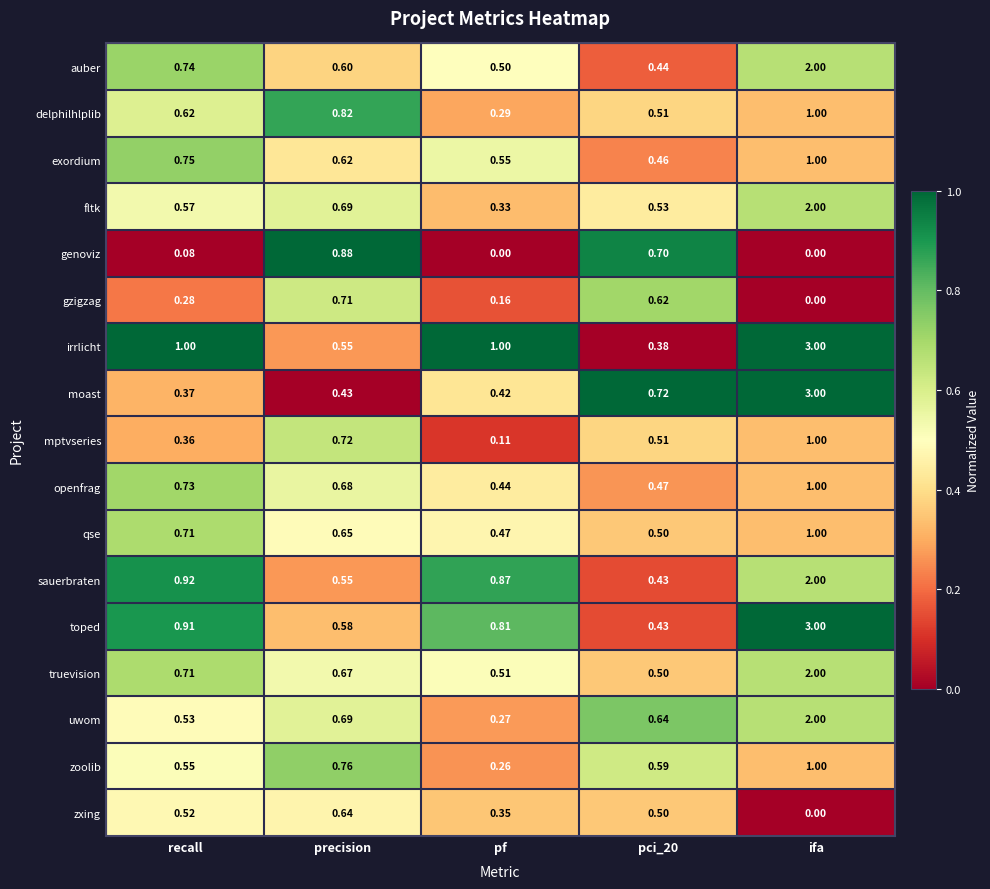

At which category is the sum across all series the highest?

ifa